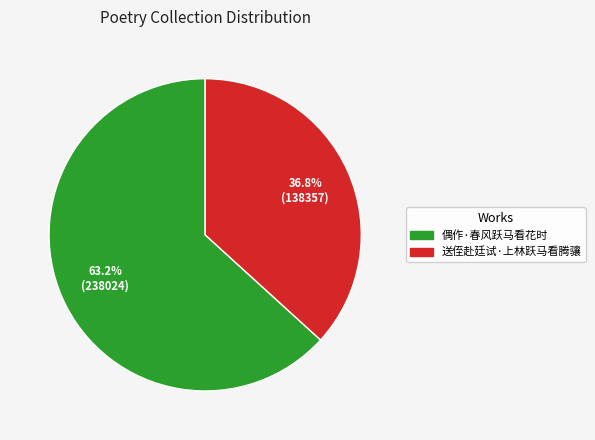

Rank the categories by value from highest to lowest.

偶作·春风跃马看花时, 送侄赴廷试·上林跃马看腾骧